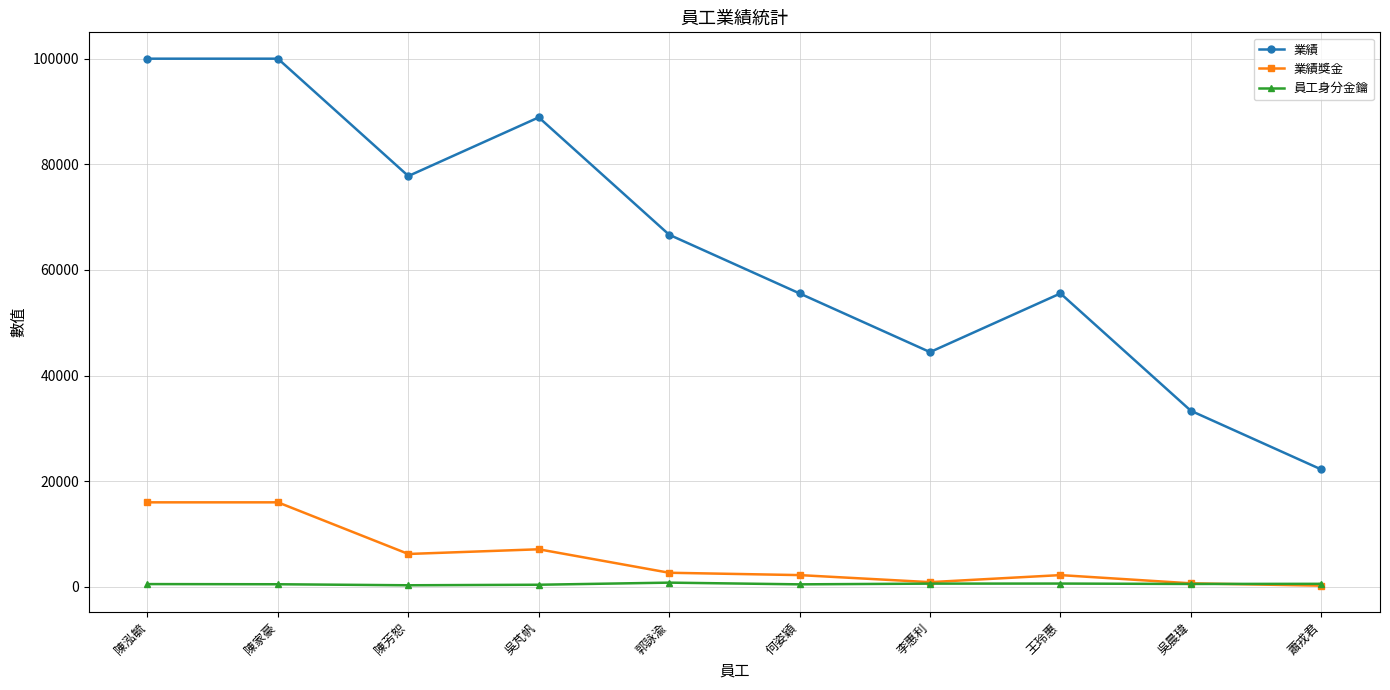

Count the number of data series in this chart.

3